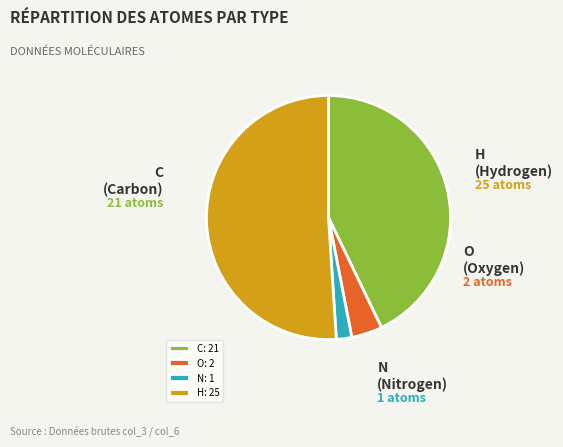

Do O and H together represent more than half of the pie?

Yes